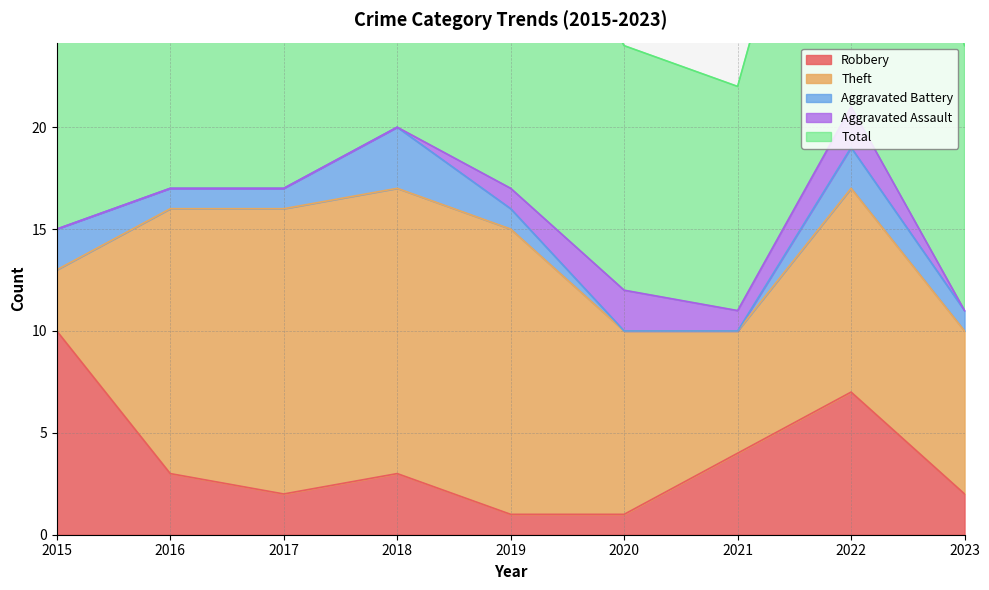

The value of Robbery at 2022 is 7. True or false?

True